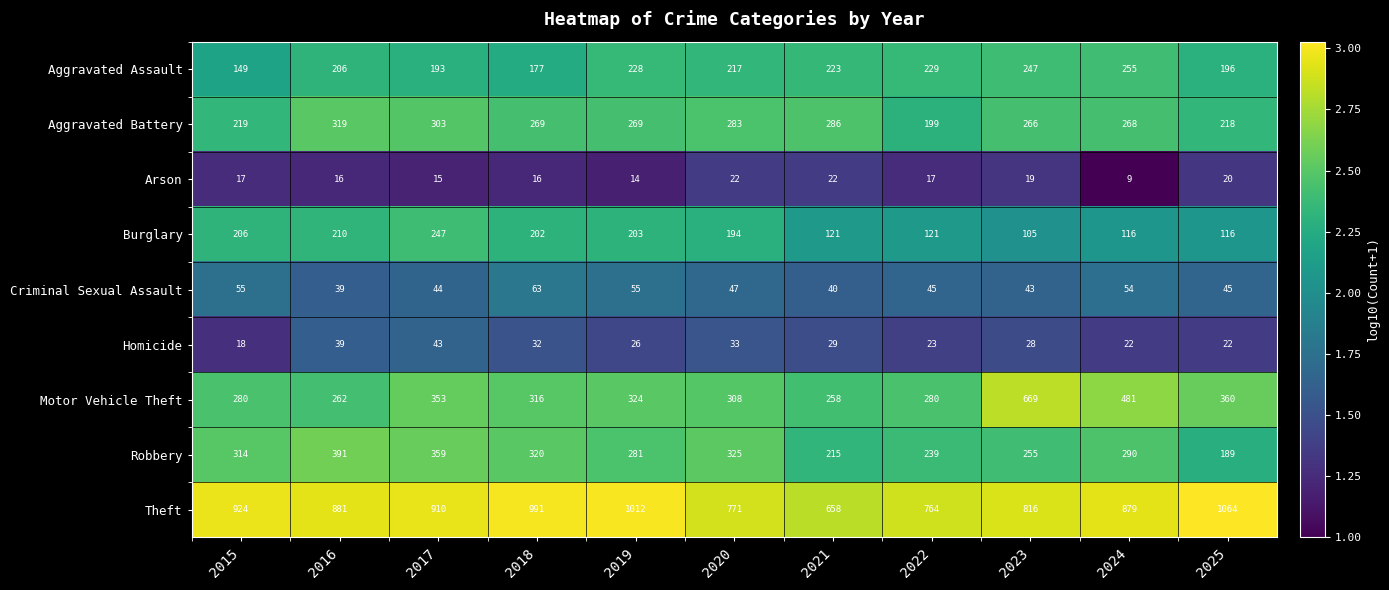

What is the greatest value displayed?

1064